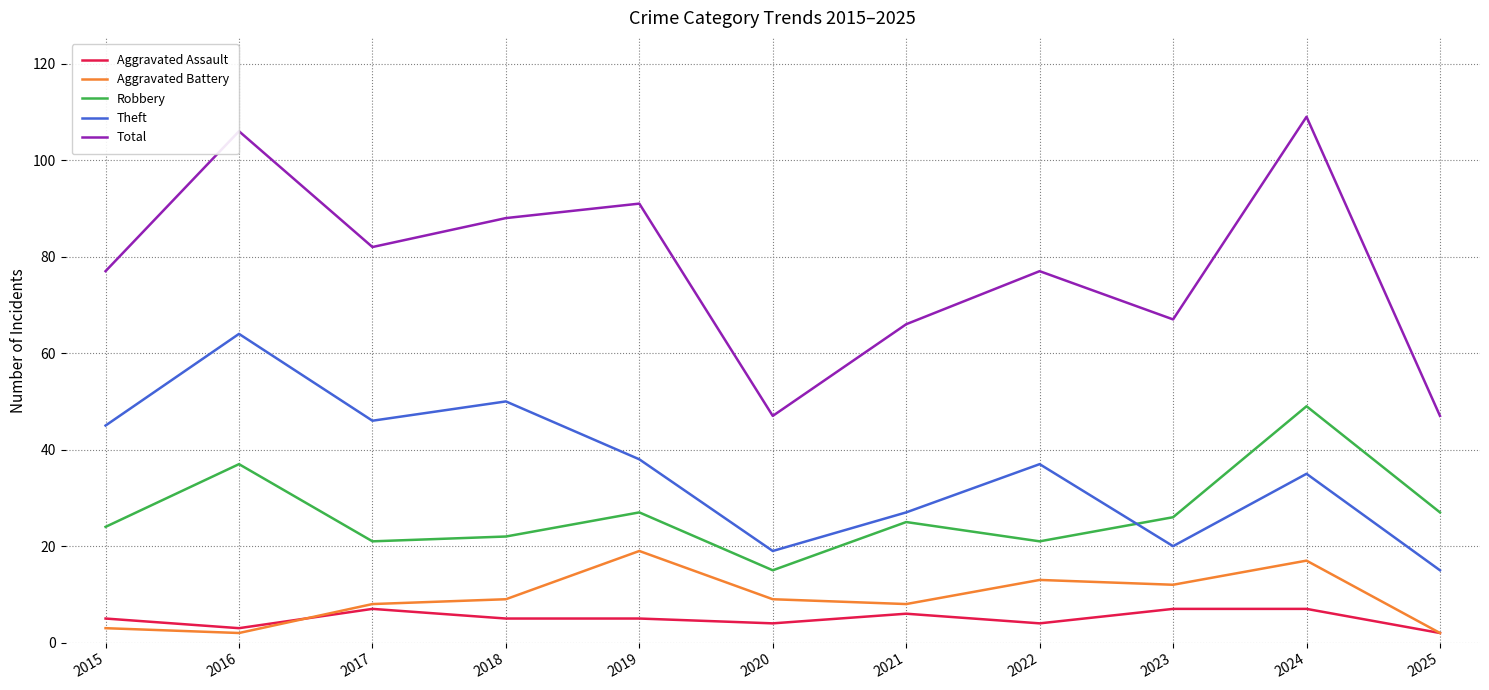

True or false: Theft has a value of 37 at 2022.

True